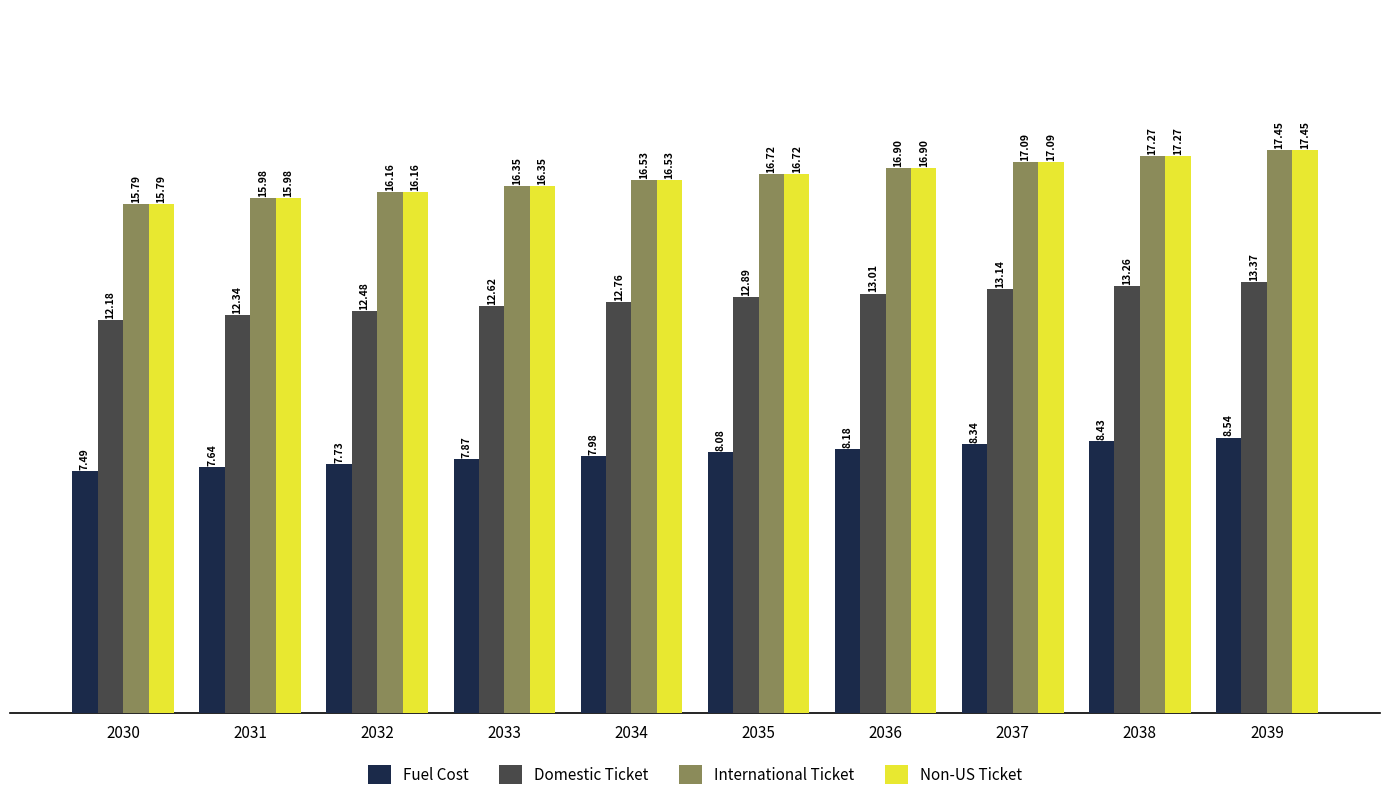

Is it true that Fuel Cost equals 2.7 at 2032?

False